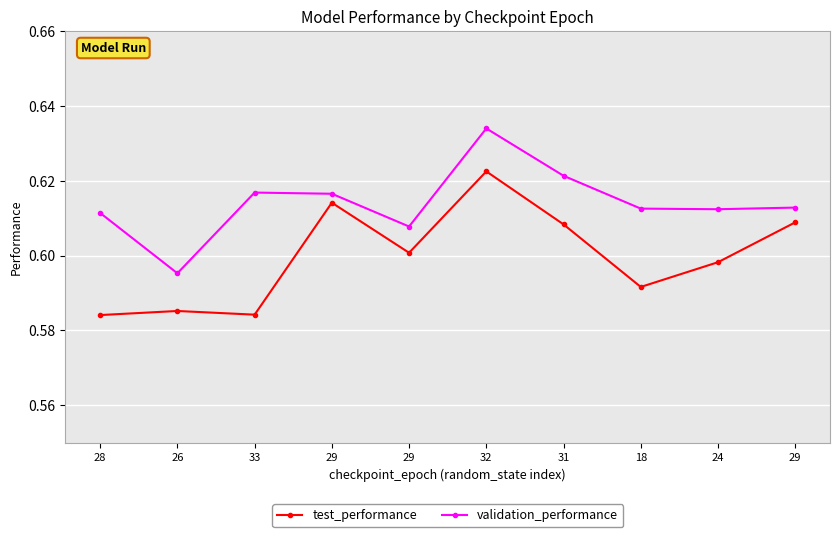

At which category is the sum across all series the highest?

32